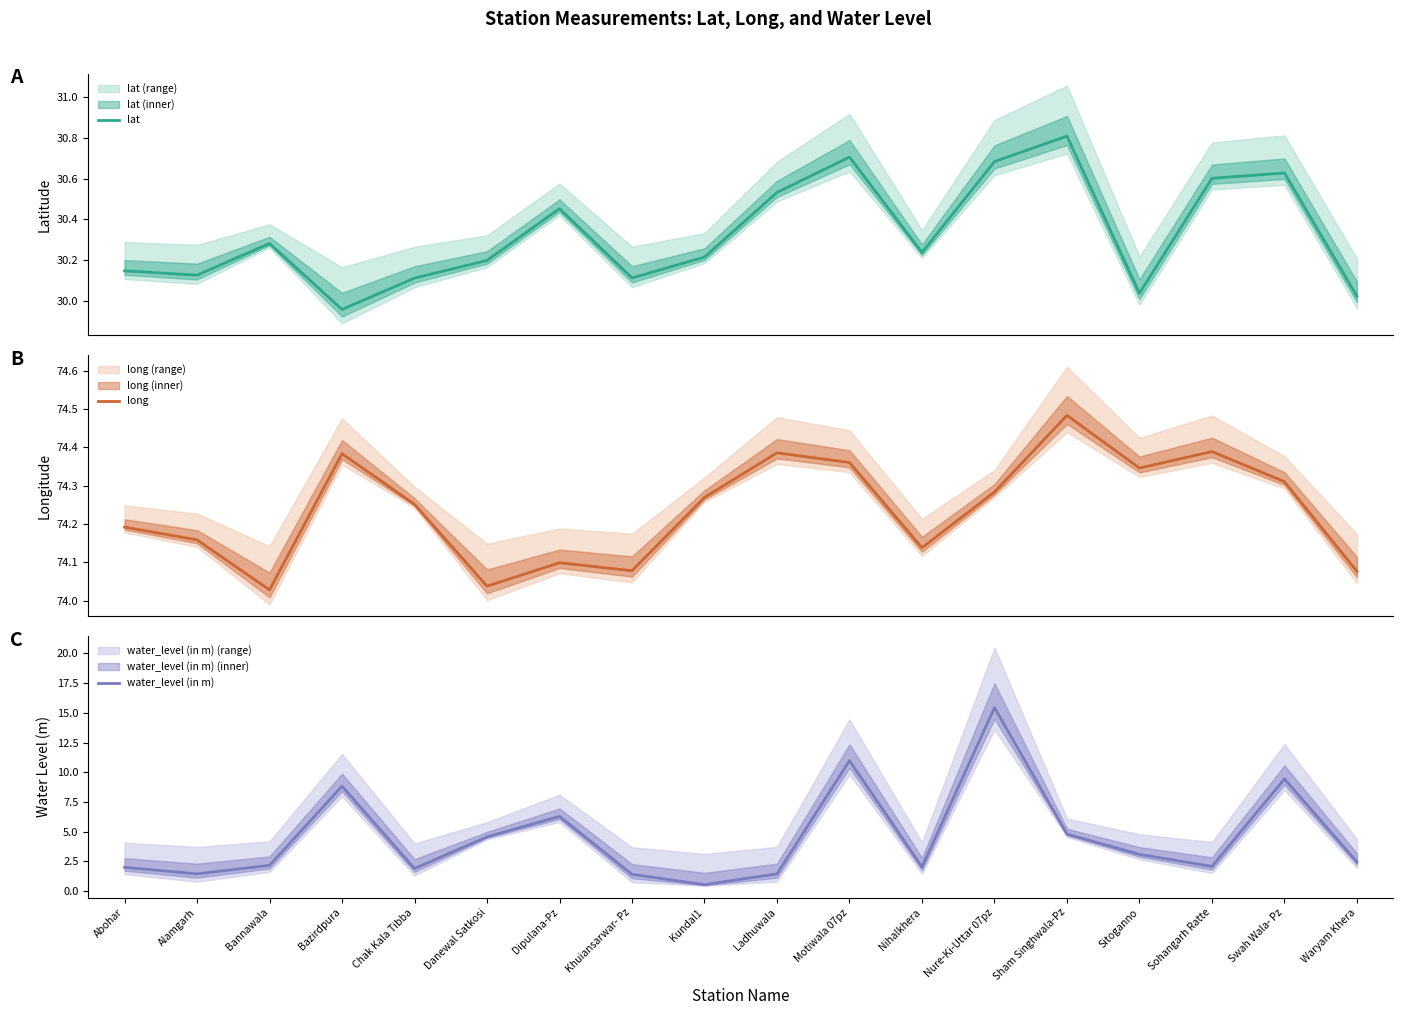

What is the label of the 4th point from the right?

Sitoganno